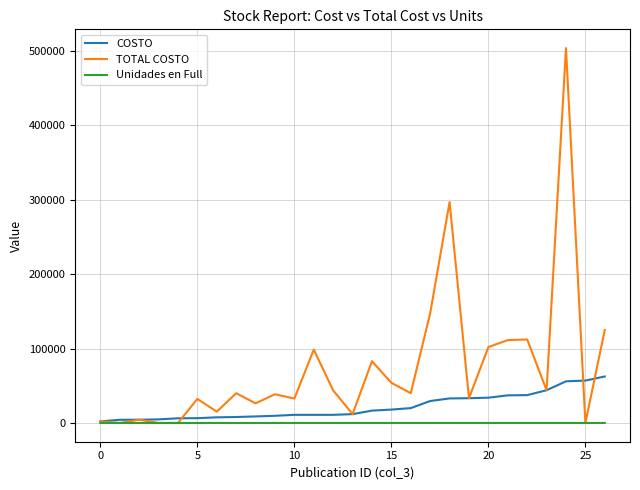

List the series in order of their peak value, lowest first.

Unidades en Full, COSTO, TOTAL COSTO